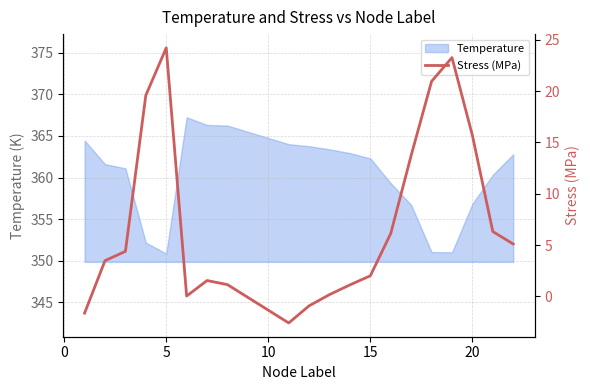

The Temperature series shows 514.6 at 15. True or false?

False